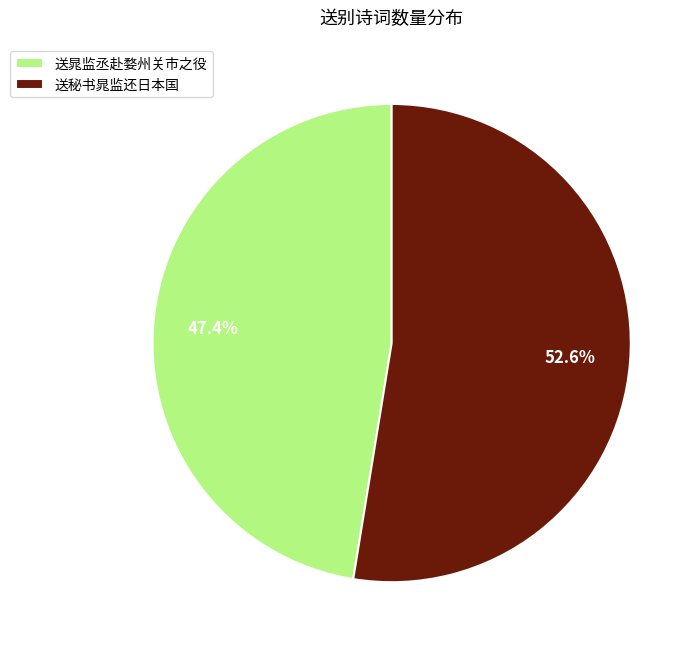

Count the number of slices in the pie.

2